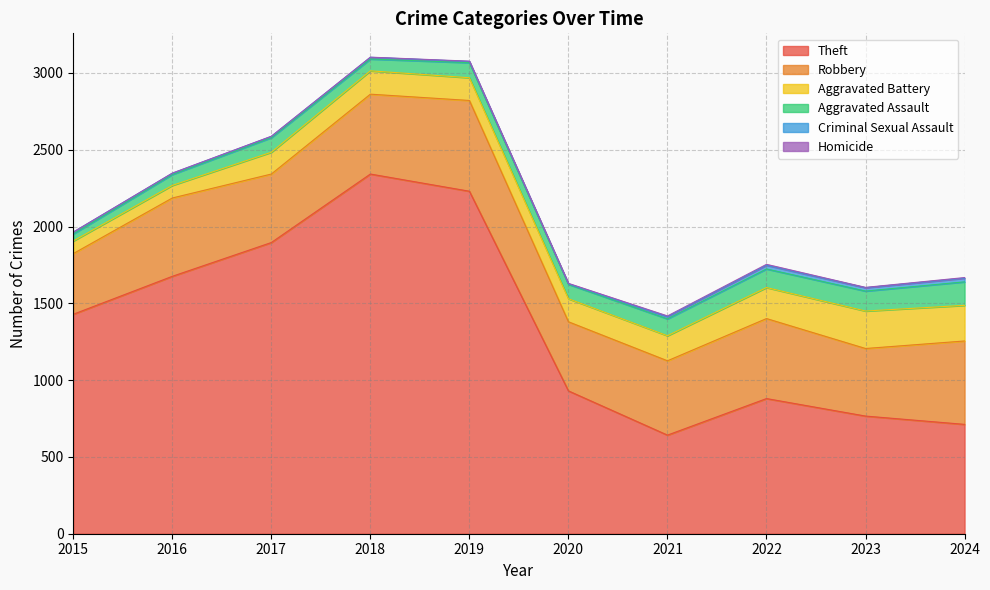

How many positive values does the Homicide series have?

9